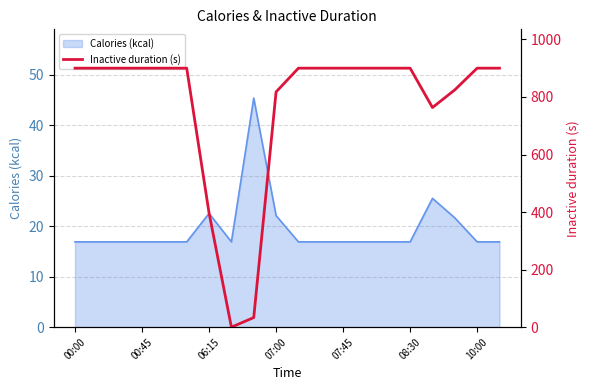

What is the maximum value for Calories (kcal)?

45.3